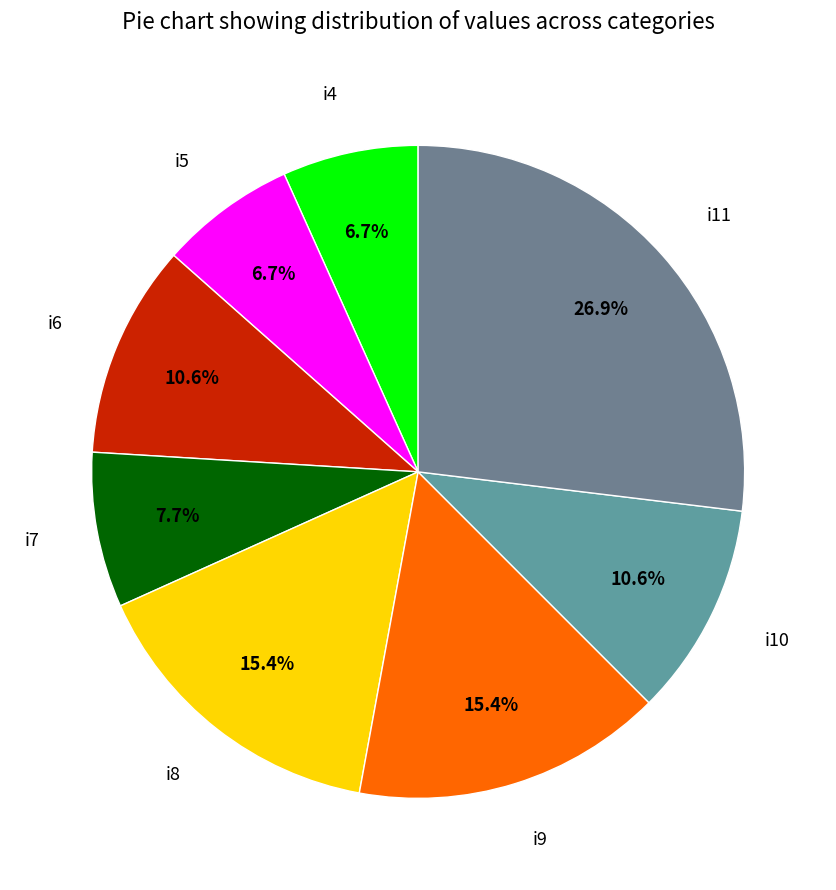

What is the ratio of the value at i10 to the value at i4?

1.6